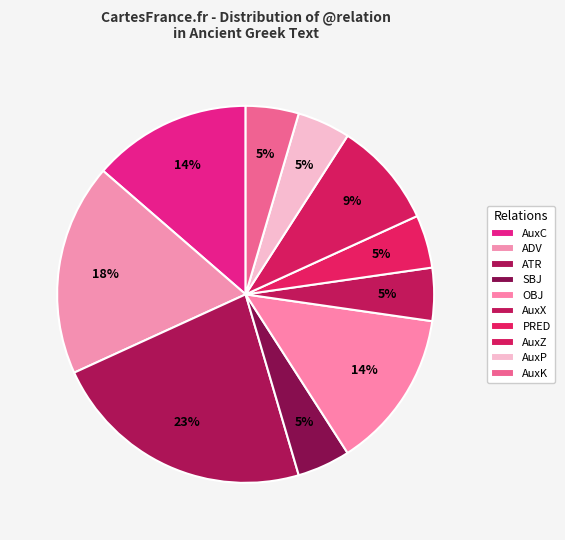

How many slices are in this pie chart?

10